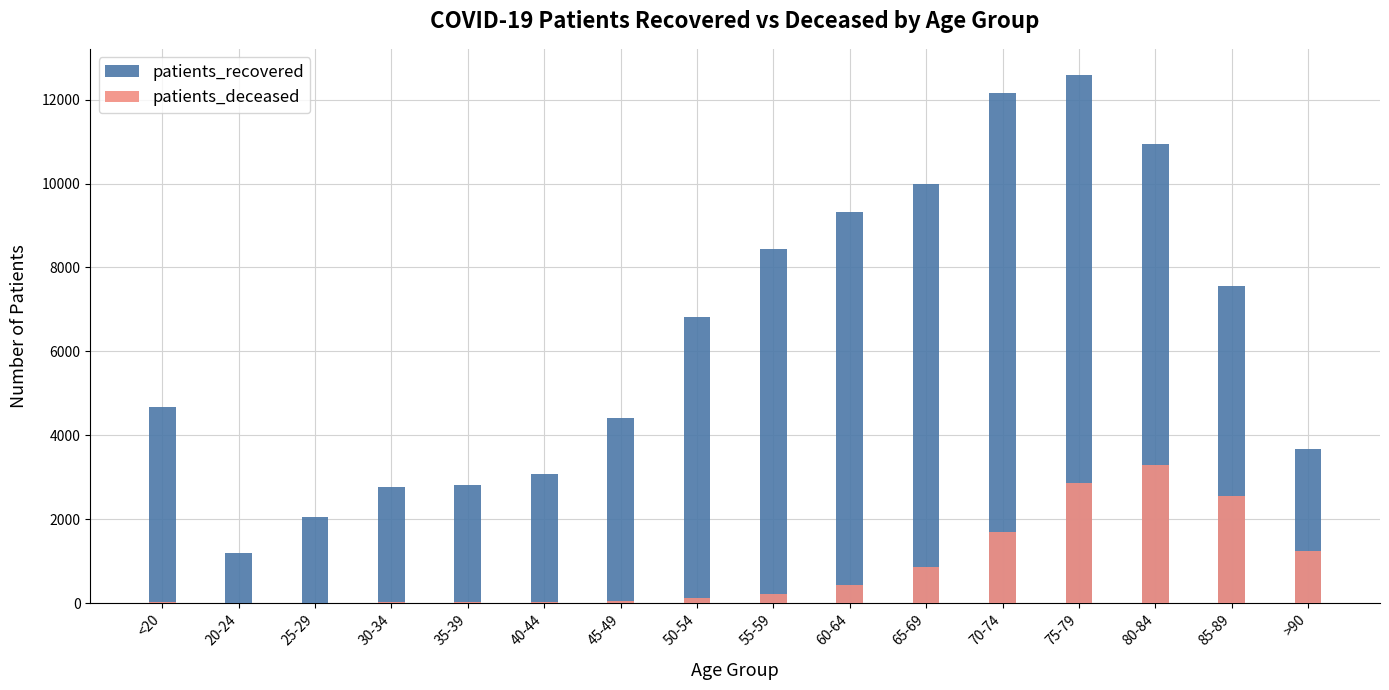

The patients_deceased series shows 857 at 65-69. True or false?

True